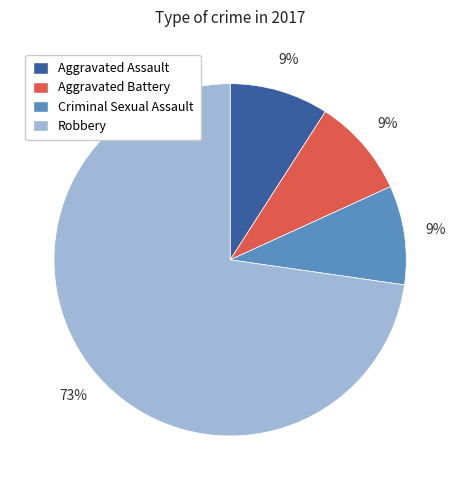

The Aggravated Assault slice represents 4% of the pie. True or false?

False